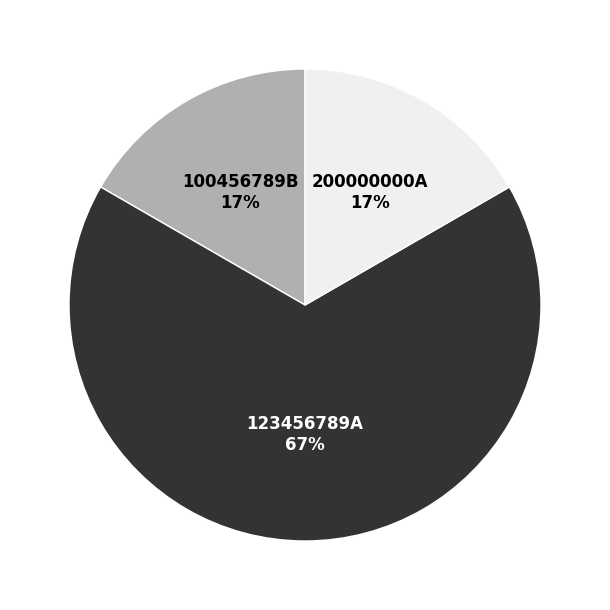

Combined, do 100456789B and 123456789A account for over 50%?

Yes